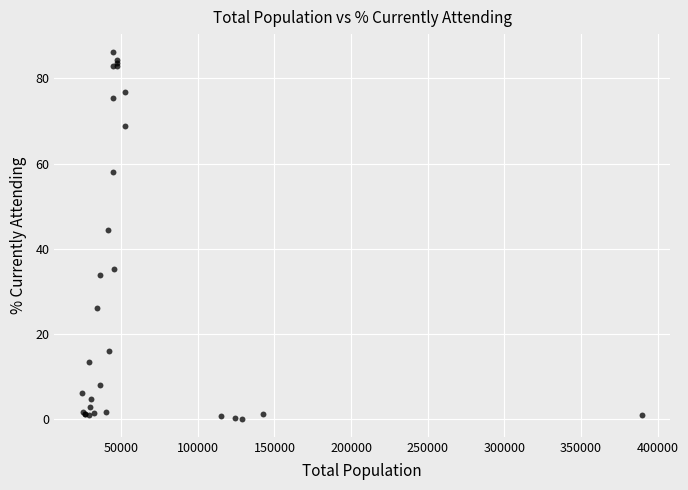

What Y value in the scatter plot is closest to 43?

44.4